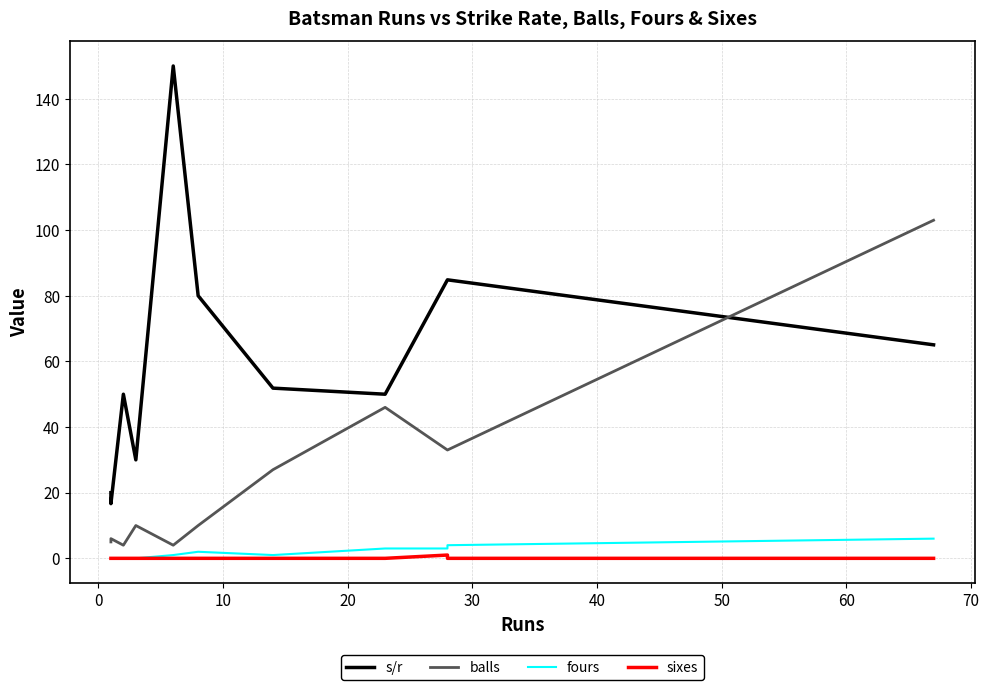

How many data points does each series have?

11